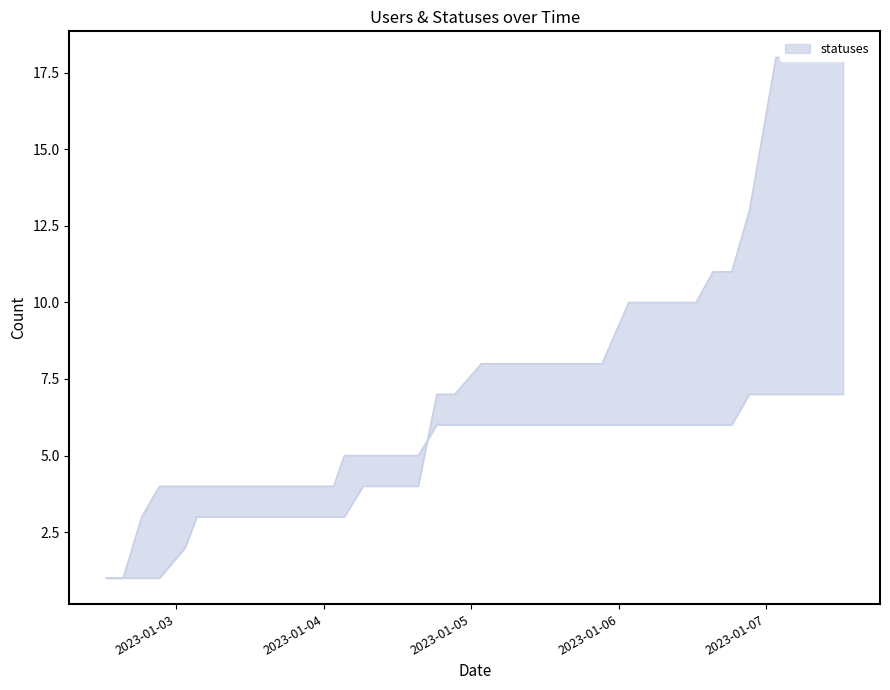

What is the greatest value displayed?

18